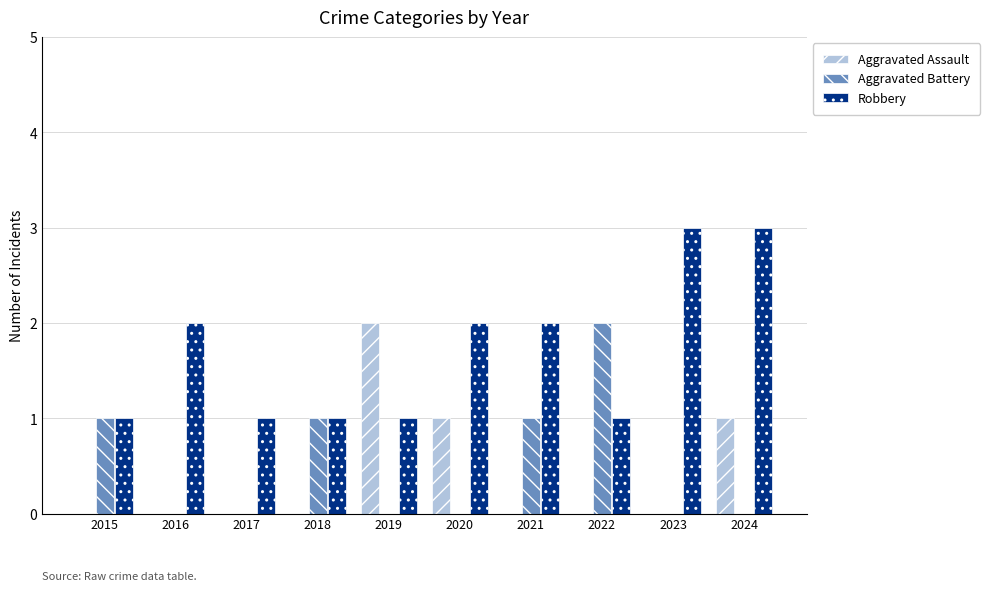

What is the sum of all Aggravated Battery values?

5